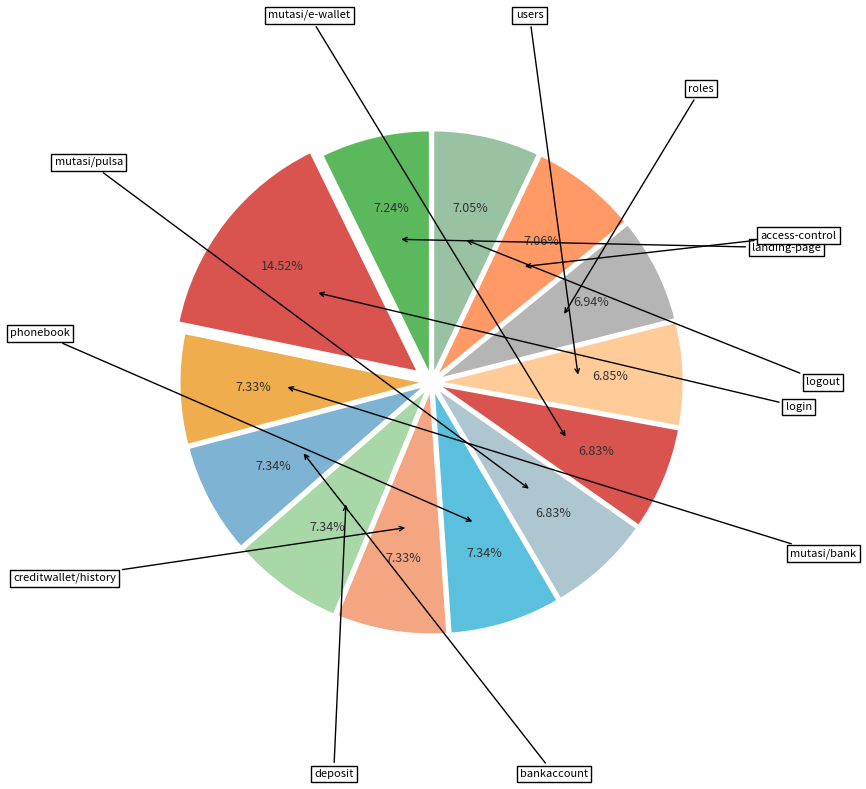

Count the number of slices in the pie.

13